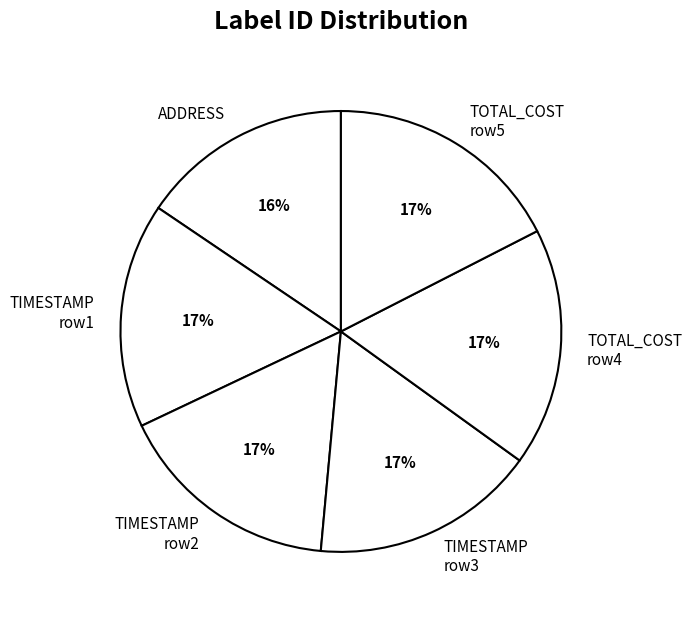

Does any single category account for the majority?

No